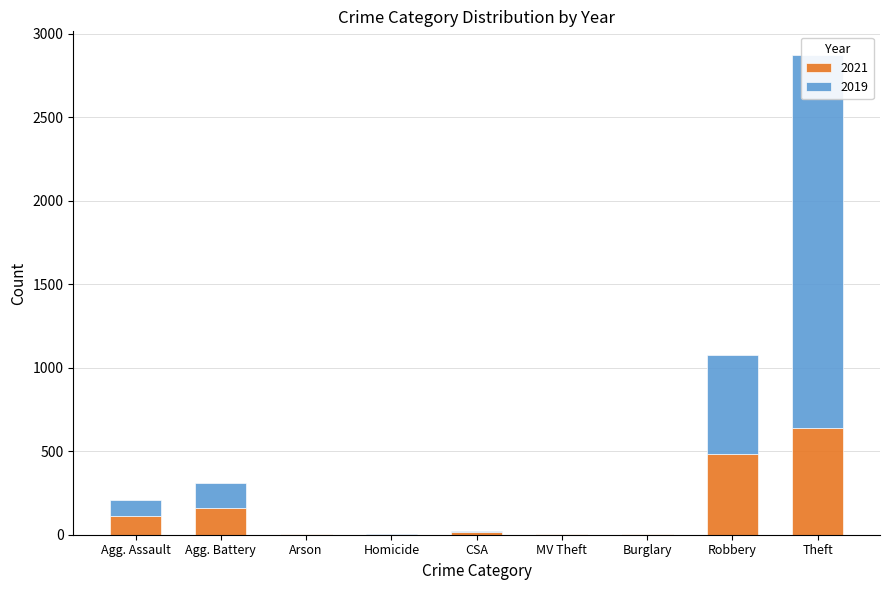

What is the value of the 2019 bar at the 3rd from the left?

1